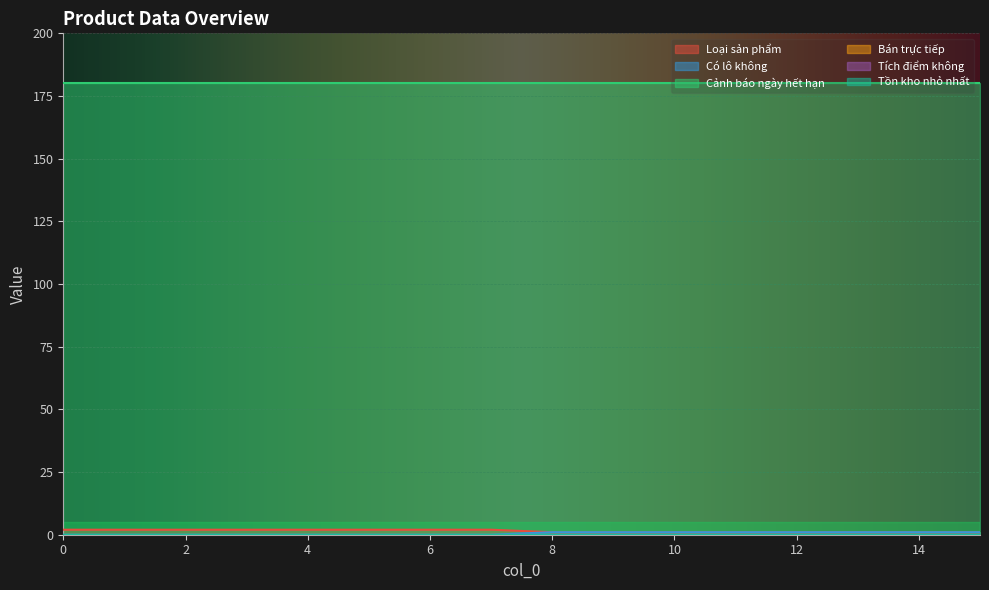

Reading left to right, extract all data points from this chart.

Loại sản phẩm: 0=2	1=2	2=2	3=2	4=2	5=2	6=2	7=2	8=1	9=1	10=1	11=1	12=1	13=1	14=1	15=1
Có lô không: 0=0	1=0	2=0	3=0	4=0	5=0	6=0	7=0	8=1	9=1	10=1	11=1	12=1	13=1	14=1	15=1
Cảnh báo ngày hết hạn: 0=180	1=180	2=180	3=180	4=180	5=180	6=180	7=180	8=180	9=180	10=180	11=180	12=180	13=180	14=180	15=180
Bán trực tiếp: 0=0	1=0	2=0	3=0	4=0	5=0	6=0	7=0	8=0	9=0	10=0	11=0	12=0	13=0	14=0	15=0
Tích điểm không: 0=0	1=0	2=0	3=0	4=0	5=0	6=0	7=0	8=0	9=0	10=0	11=0	12=0	13=0	14=0	15=0
Tồn kho nhỏ nhất: 0=0	1=0	2=0	3=0	4=0	5=0	6=0	7=0	8=0	9=0	10=0	11=0	12=0	13=0	14=0	15=0